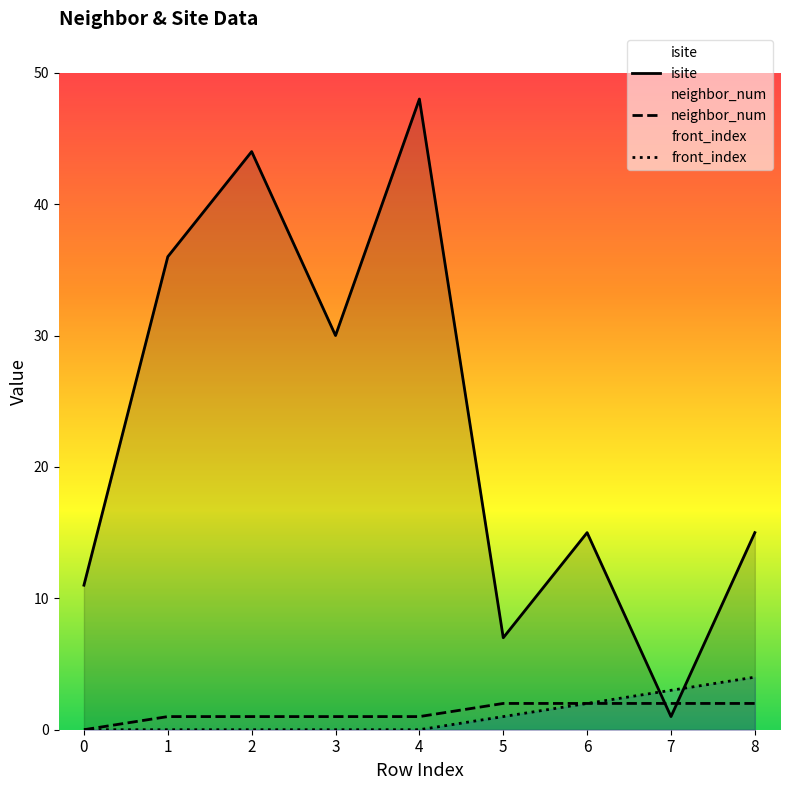

What is the total value across all series at 8?

21